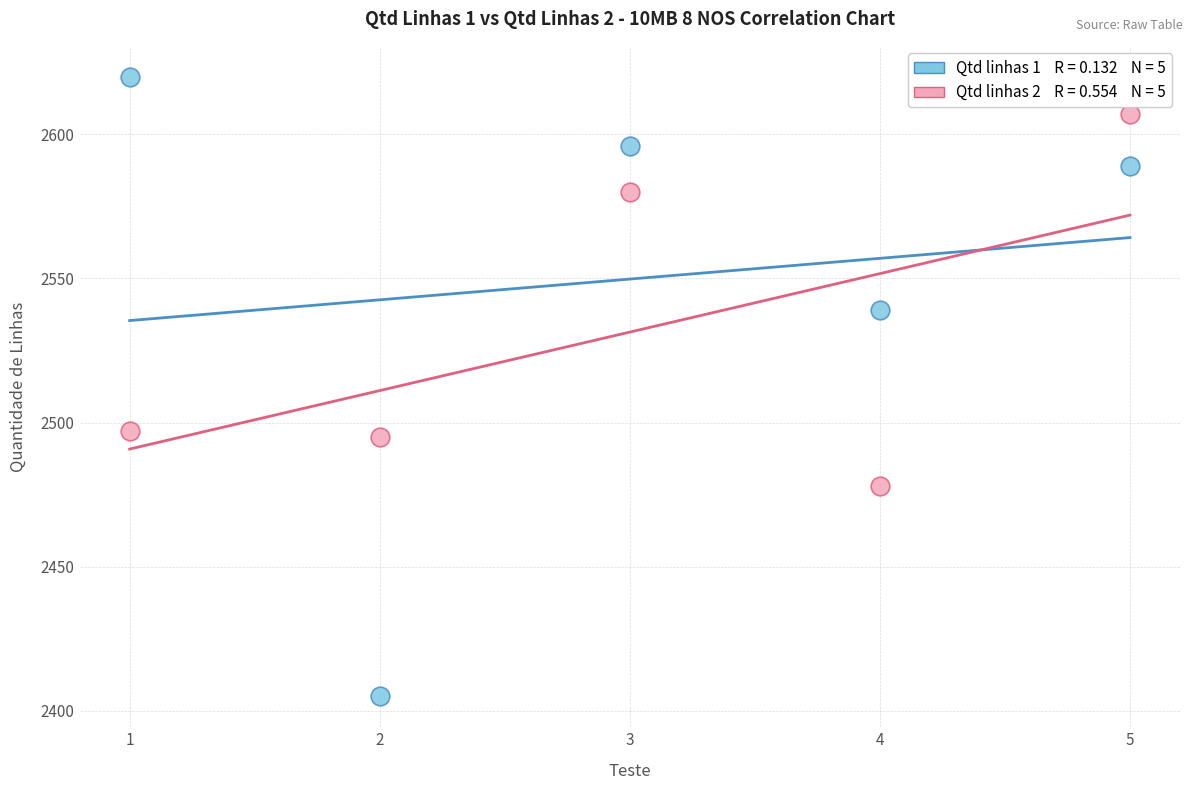

Across all data points, what is the average Y value?

2541